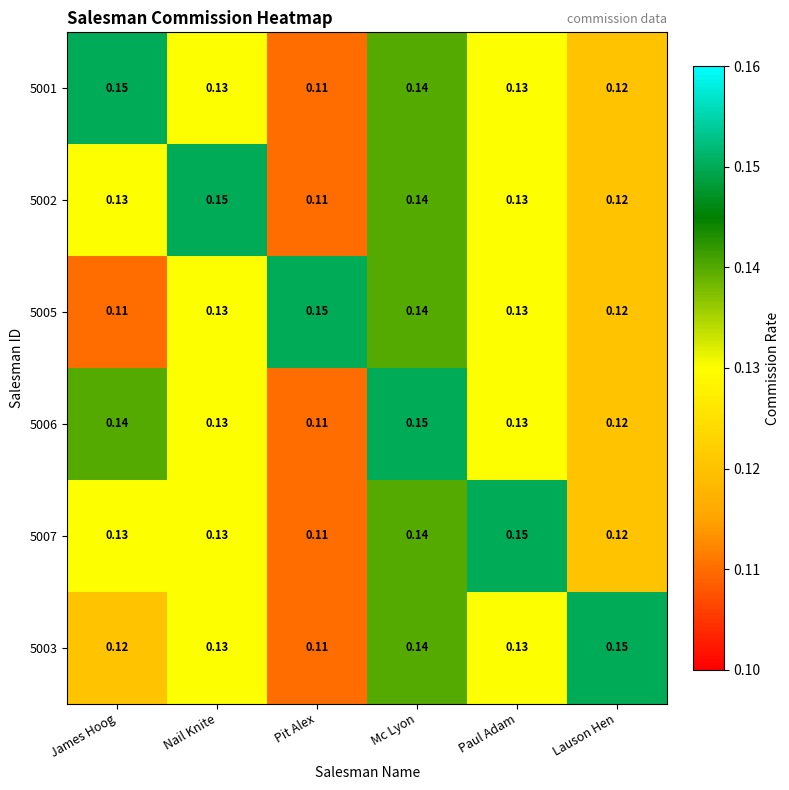

At which label is 5005 closest to 0?

James Hoog